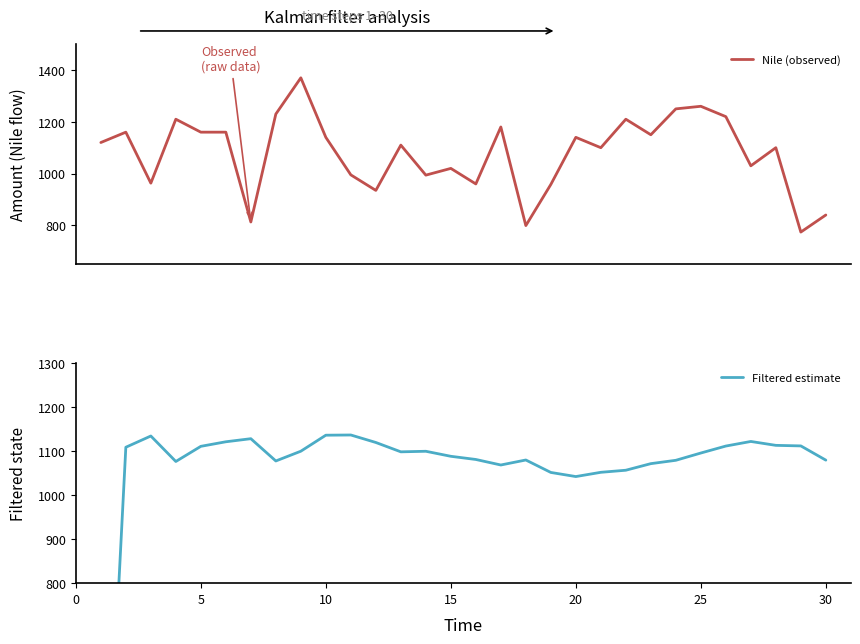

What is the average value of the Filtered estimate series?

1058.5